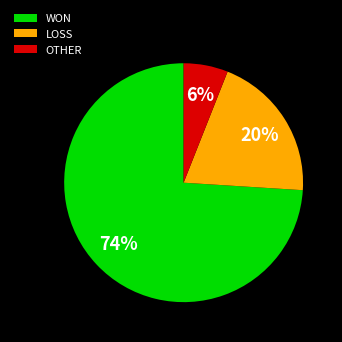

Is it true that LOSS is 20% of the pie?

True